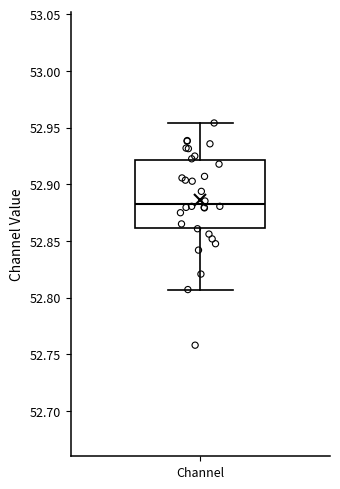

Where is the upper edge of the box for Channel on the y-axis? The values are not printed on the chart, so give them approximately, as read against the axis.

52.920